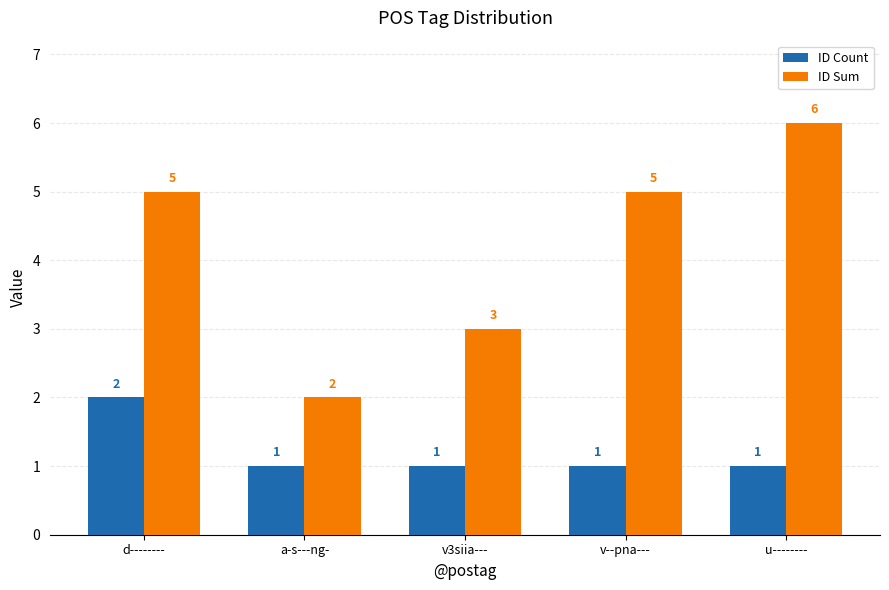

What is the label of the 3rd bar from the left?

v3siia---